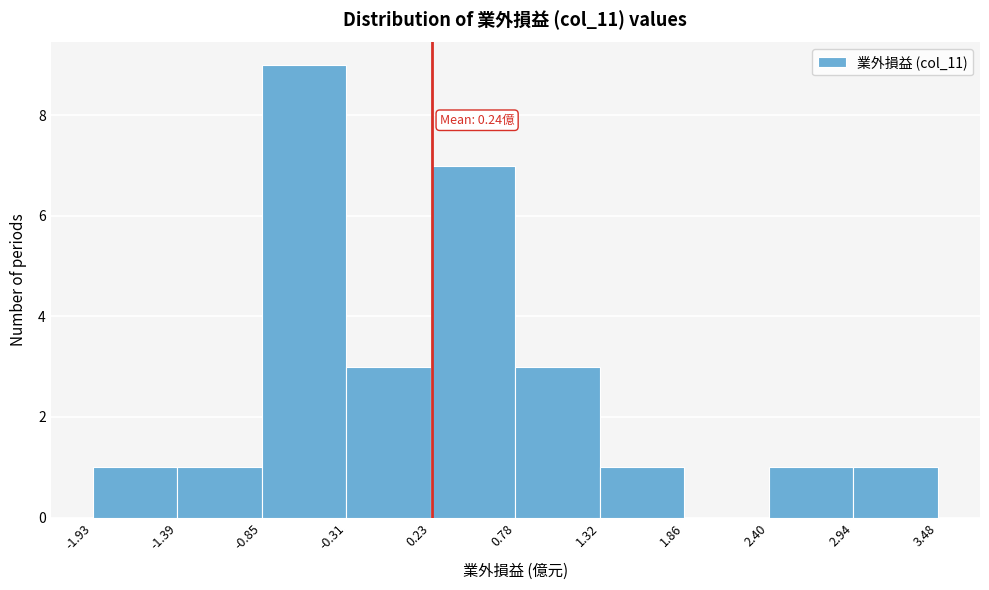

Over which range of the x-axis is the bar tallest?

-0.85 to -0.31